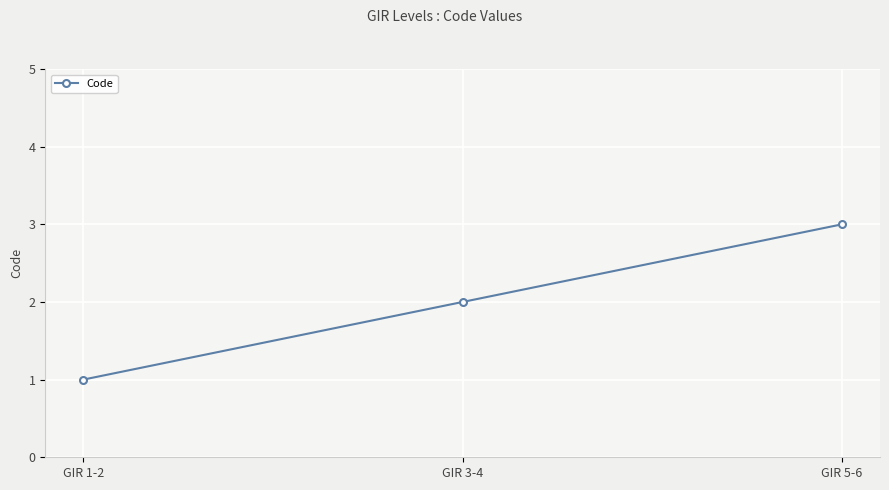

What is the difference between the maximum and minimum values?

2